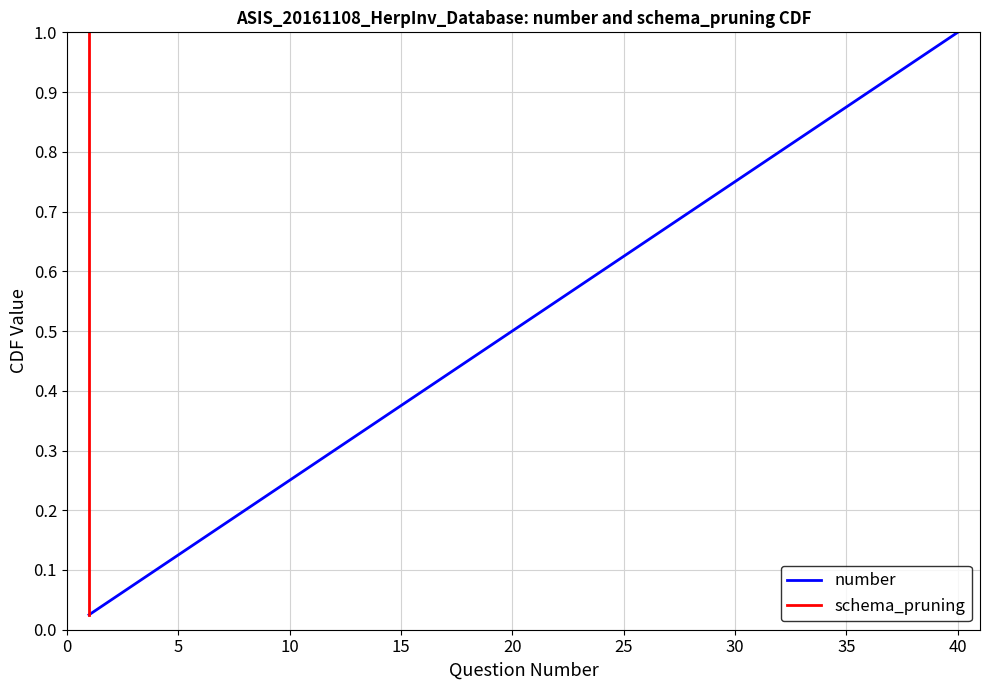

What is the difference between the second highest and minimum values in the number series?

0.9